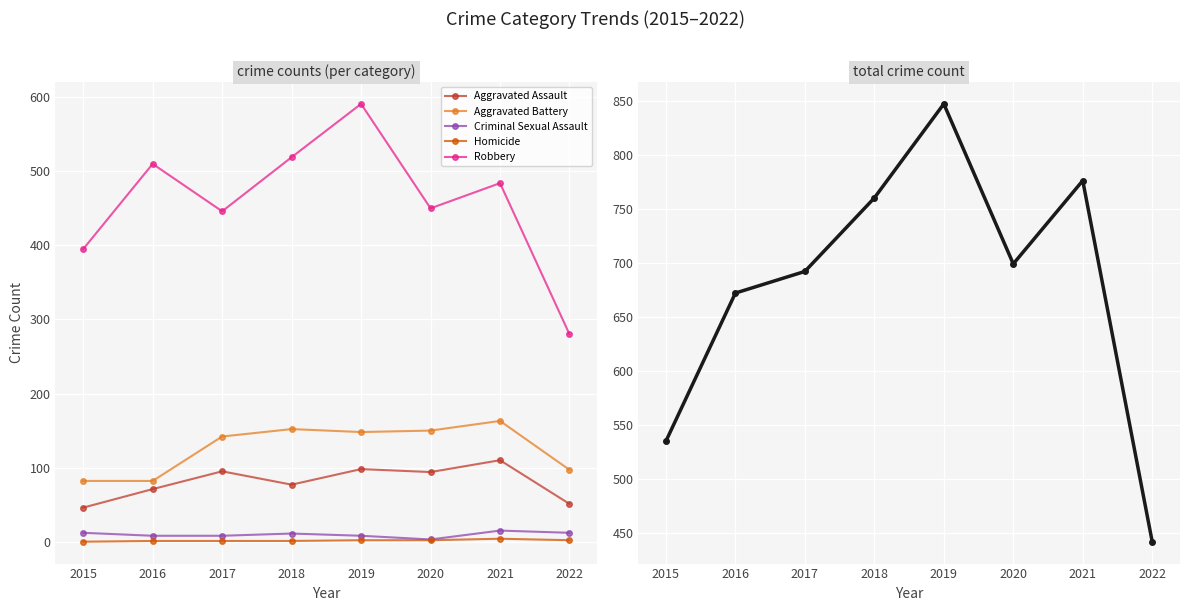

How many data points in Aggravated Battery are less than 148?

4